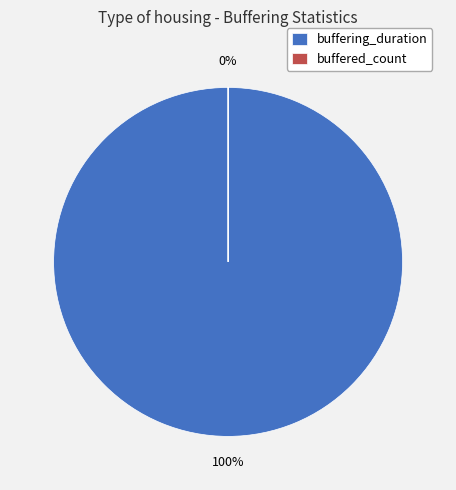

The buffered_count slice represents 0% of the pie. True or false?

True